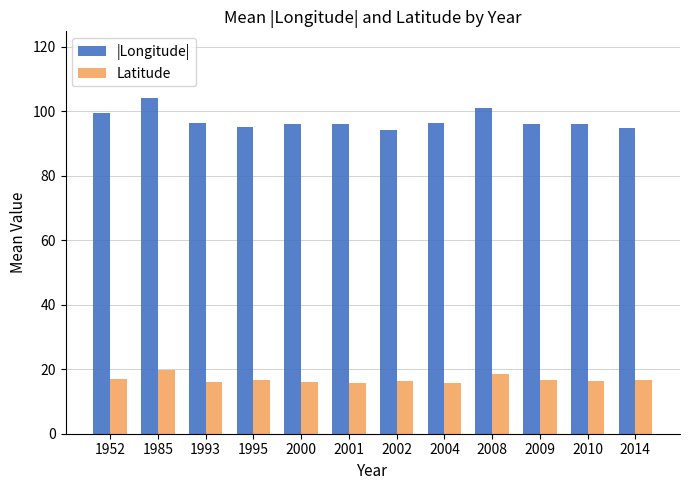

List the series in order of their overall mean, highest first.

|Longitude|, Latitude